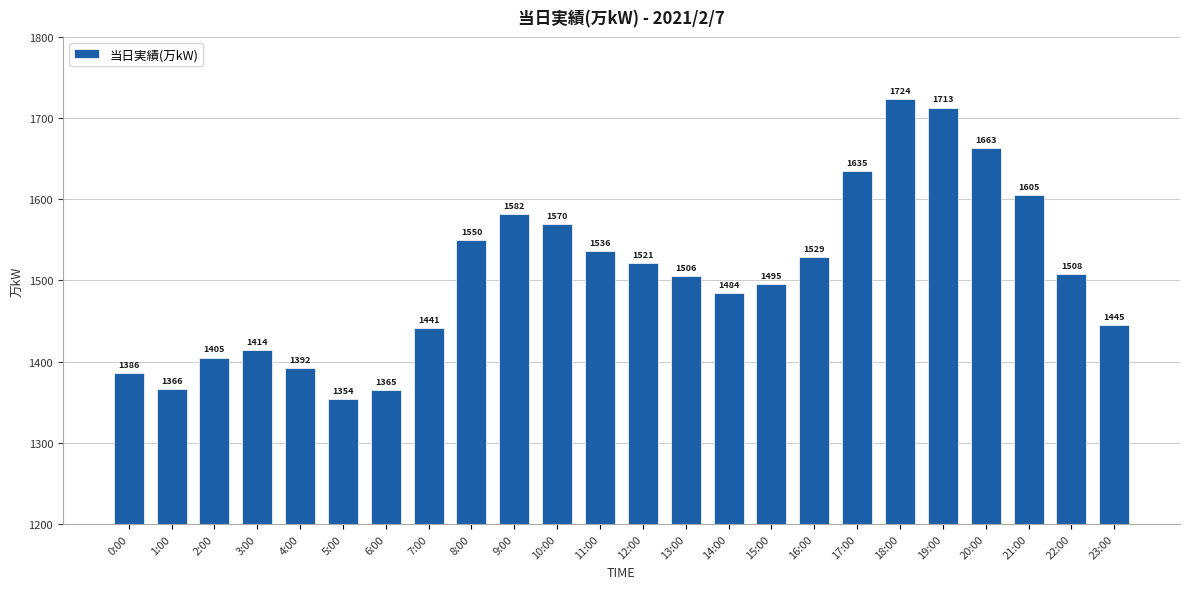

What is the label of the 9th bar from the right?

15:00